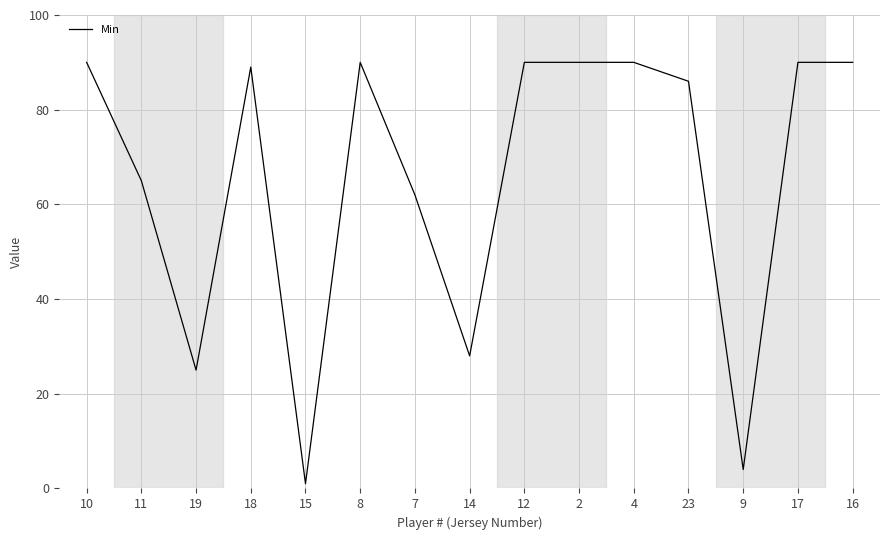

At which category does the chart reach its minimum across all series?

15